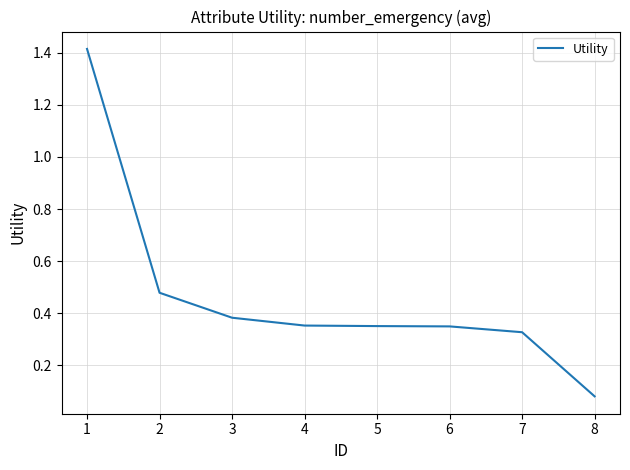

What is the maximum value shown in the chart?

1.4